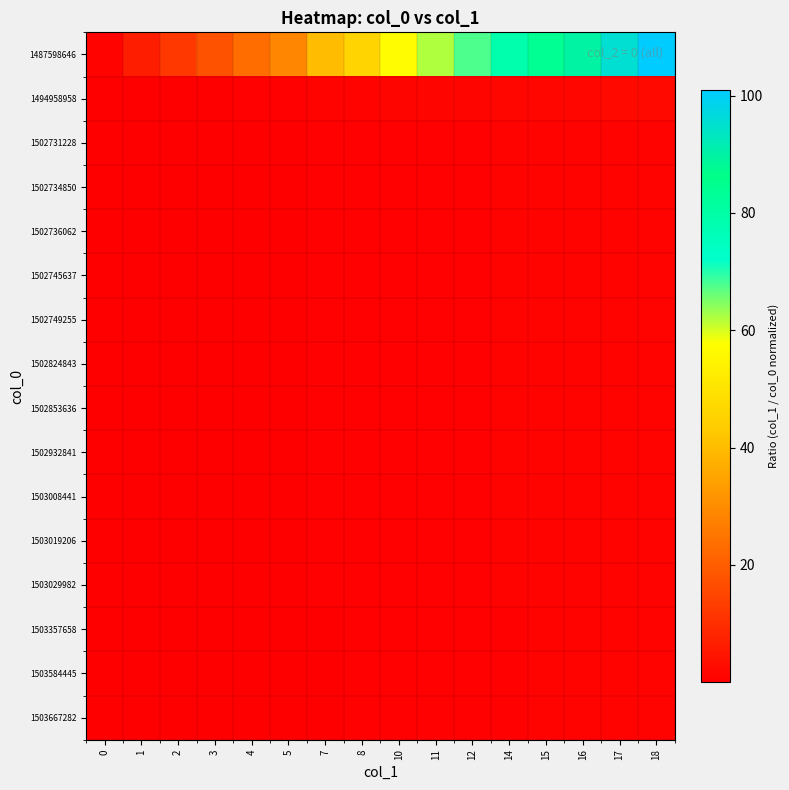

Which series has the widest spread of values?

1487598646